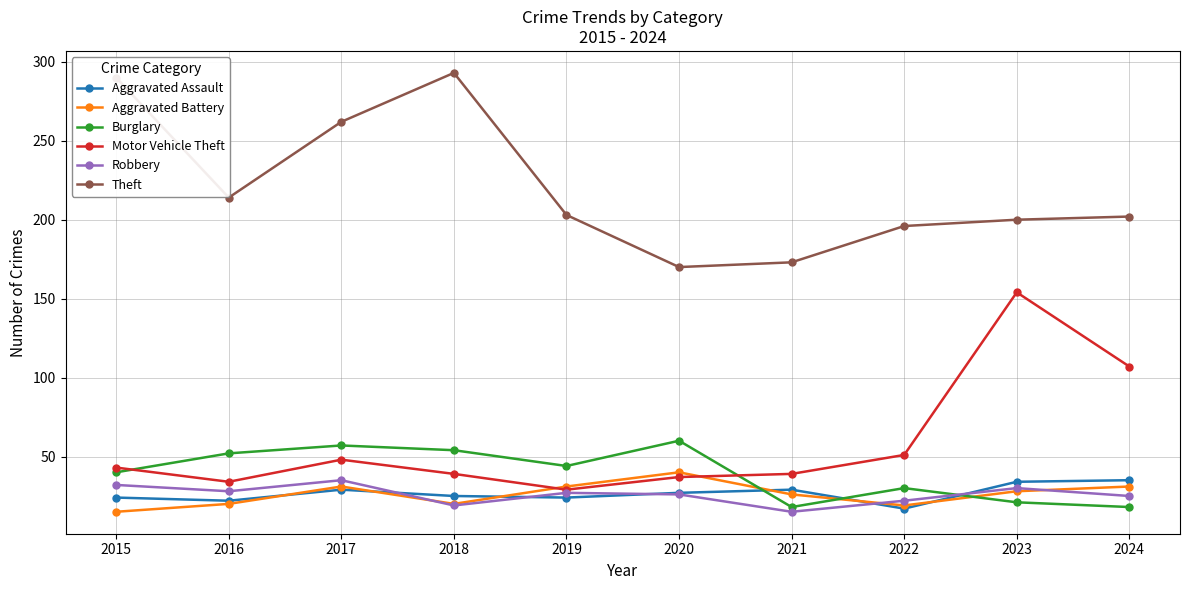

True or false: Theft and Burglary cross at least once.

False